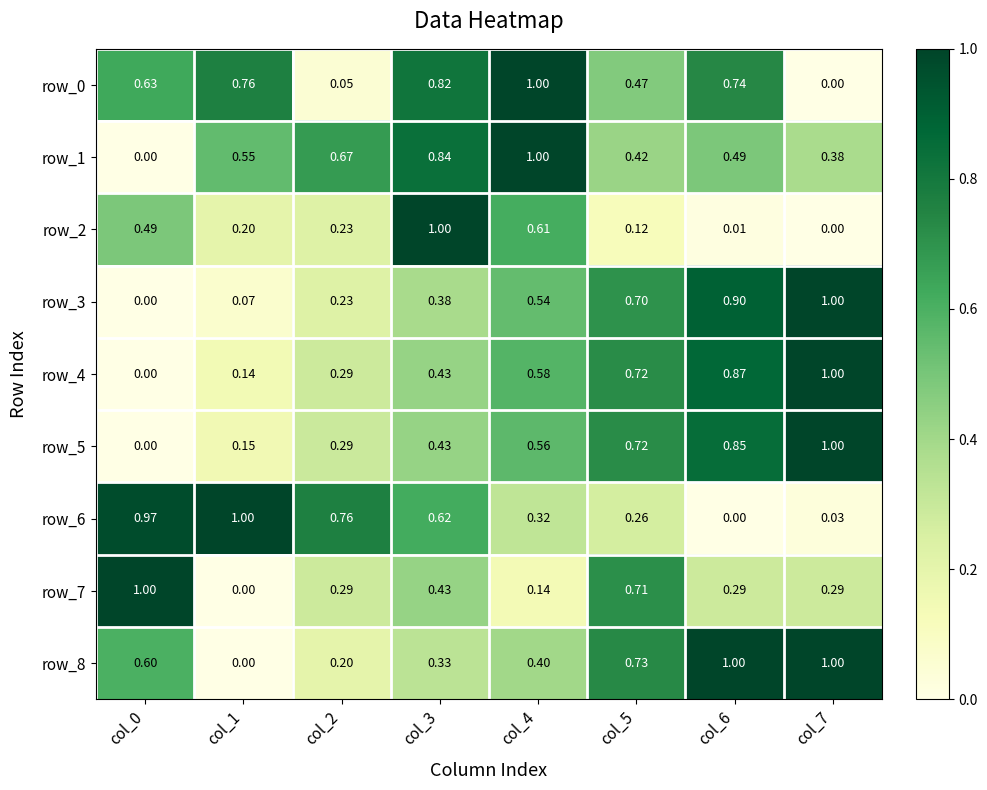

What is the total value across all series at col_0?

3.7